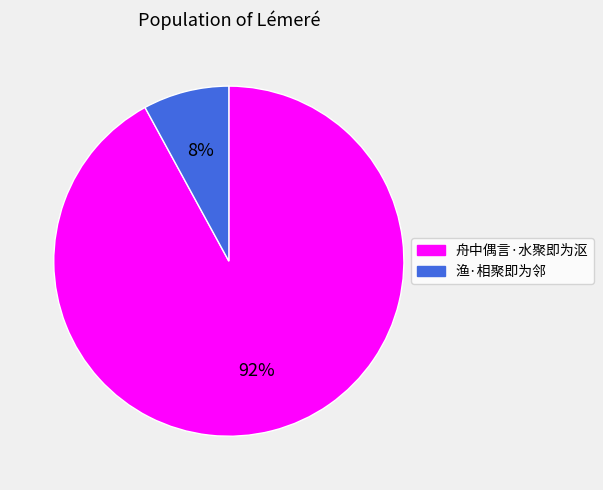

Which category accounts for the majority?

舟中偶言·水聚即为沤